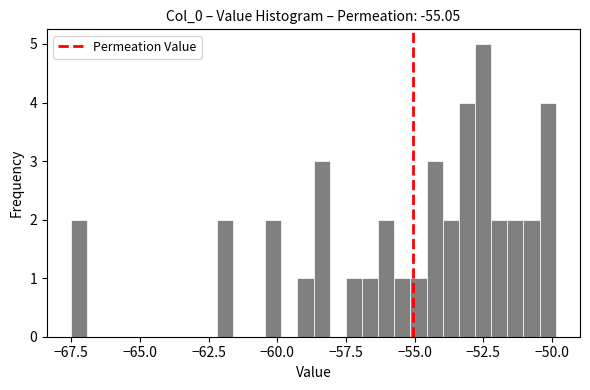

Around what value on the x-axis is the tallest bar? Give the approximate position of its centre, as read against the axis.

-52.5